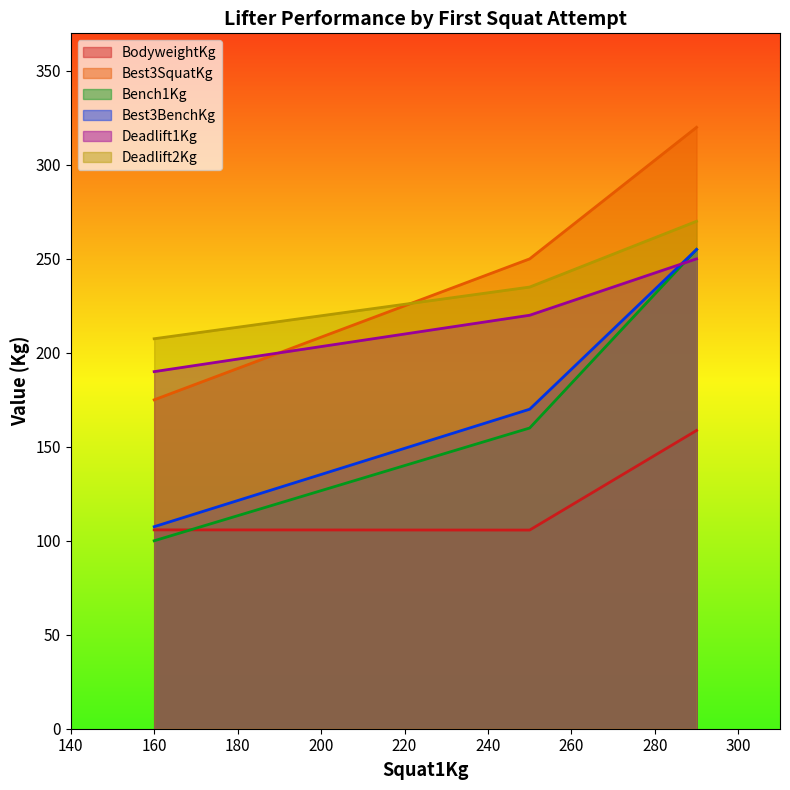

What is the greatest value displayed?

320.0